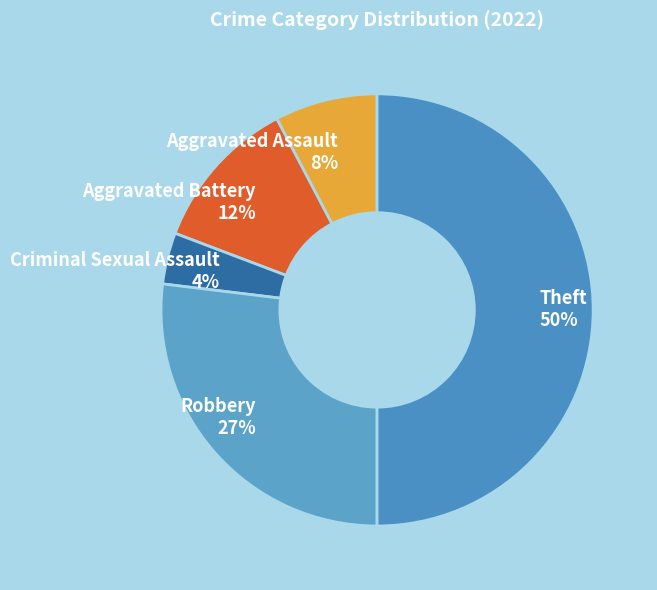

Does Aggravated Assault 8% represent more than half of the total?

No